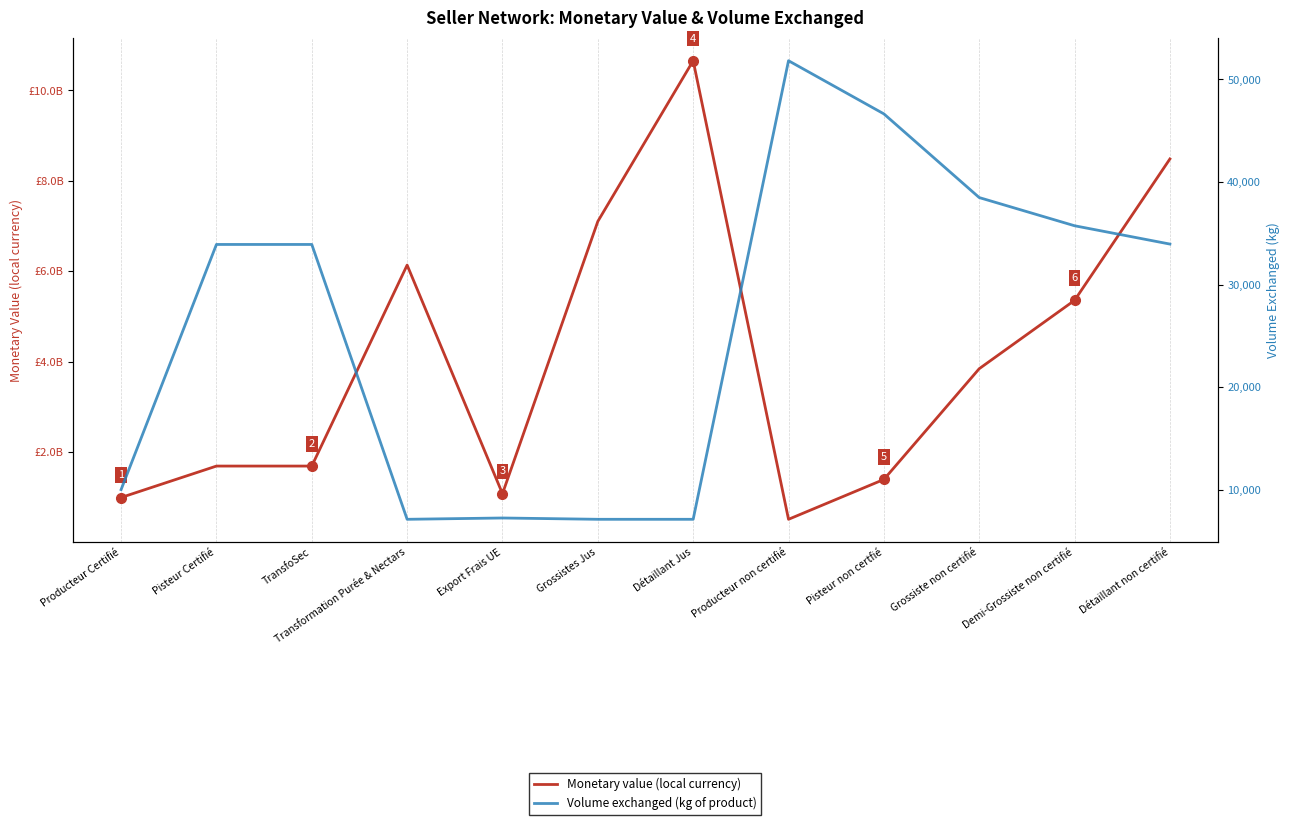

At which category does the chart reach its peak across all series?

Détaillant Jus